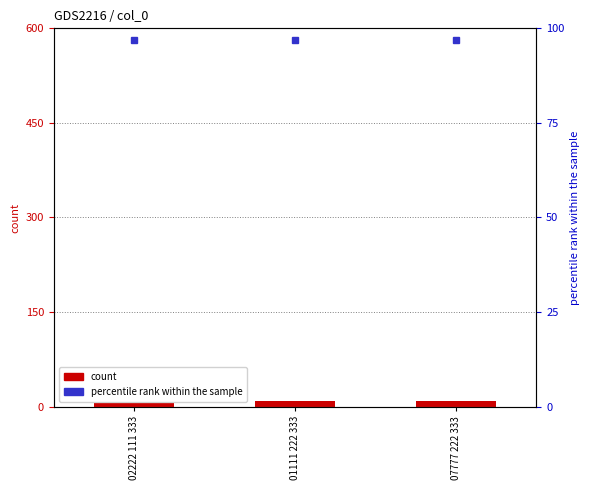

Between 01111 222 333 and 07777 222 333, which is larger?

01111 222 333